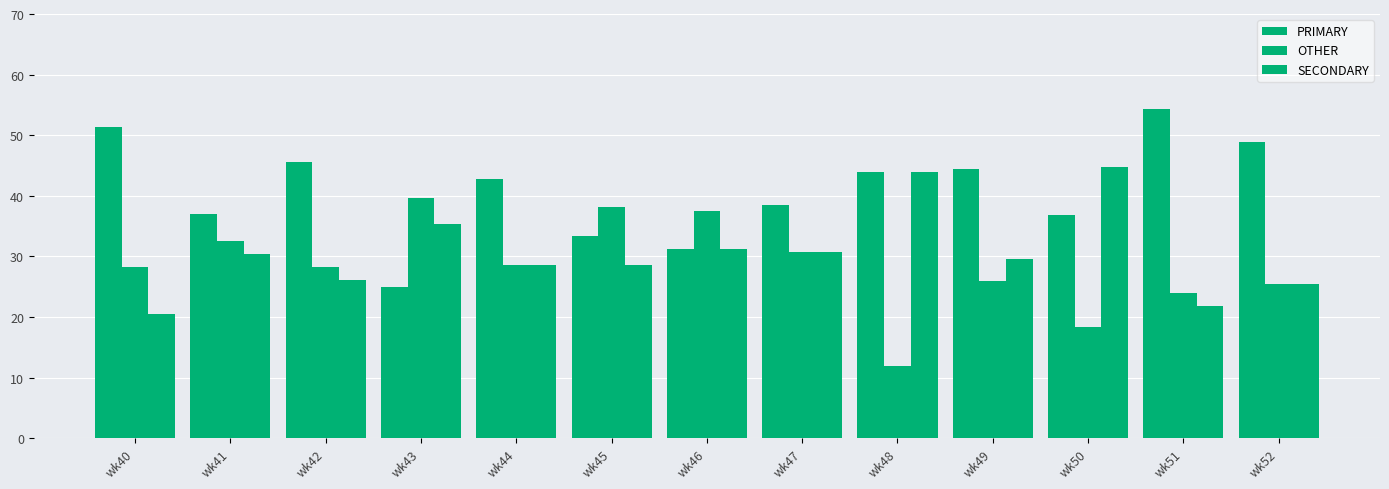

How many bars are there in total?

39